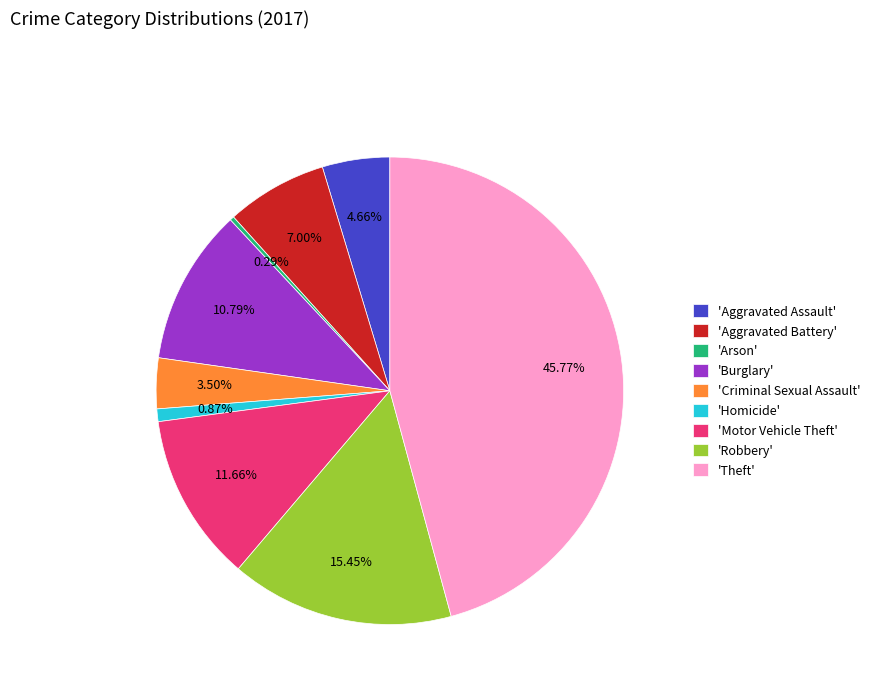

Which slice is the largest?

'Theft'